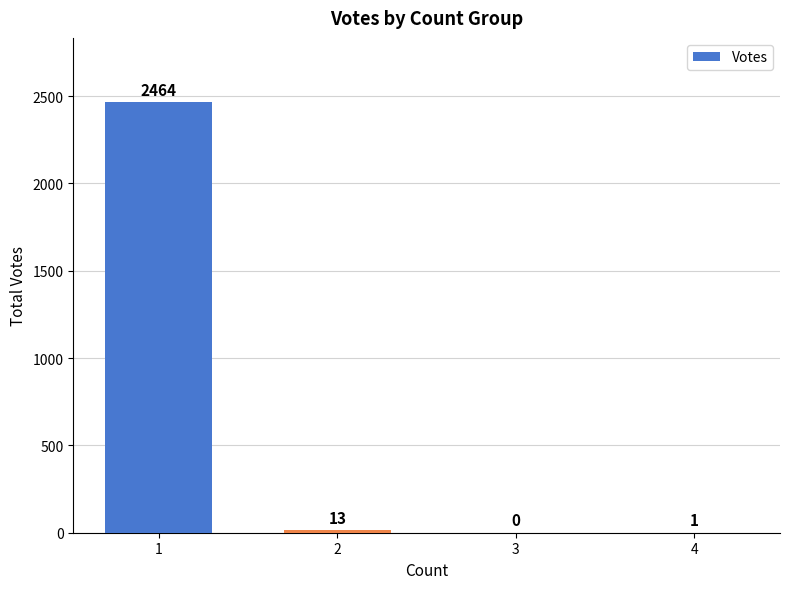

What is the sum of the values at 2 and 3?

13